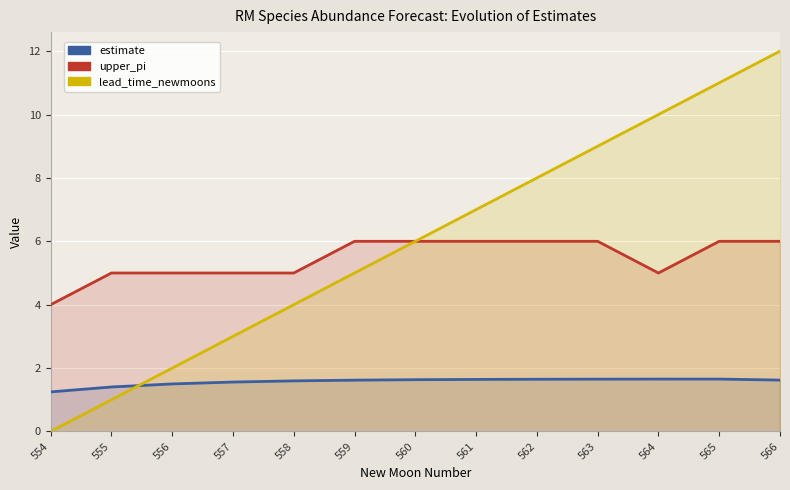

Rank the categories by lead_time_newmoons value from lowest to highest.

554, 555, 556, 557, 558, 559, 560, 561, 562, 563, 564, 565, 566